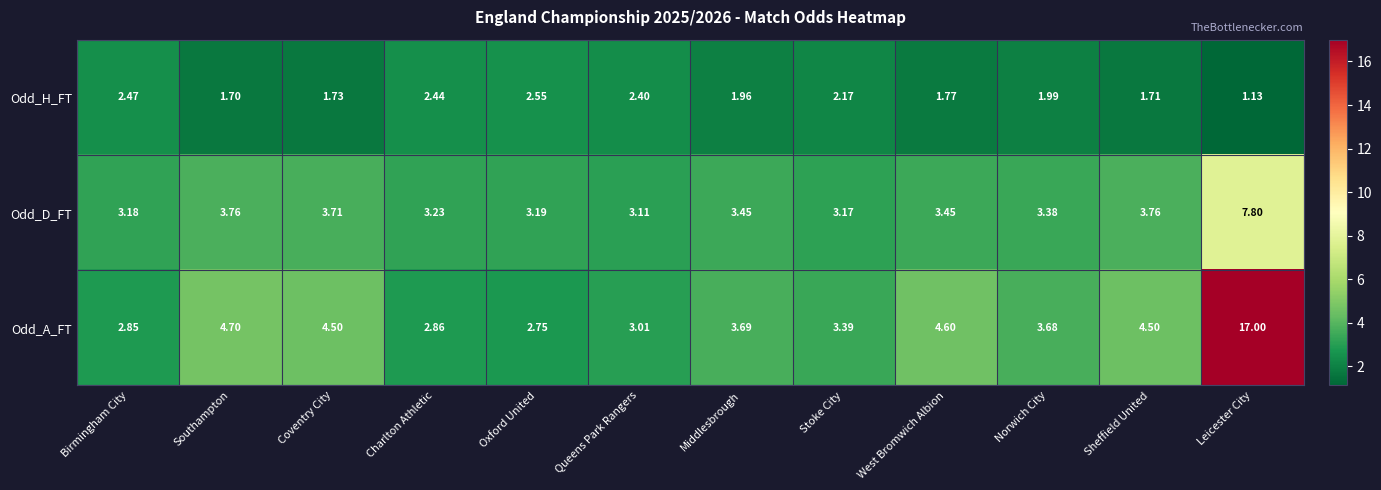

At which label does Odd_A_FT reach its minimum?

Oxford United